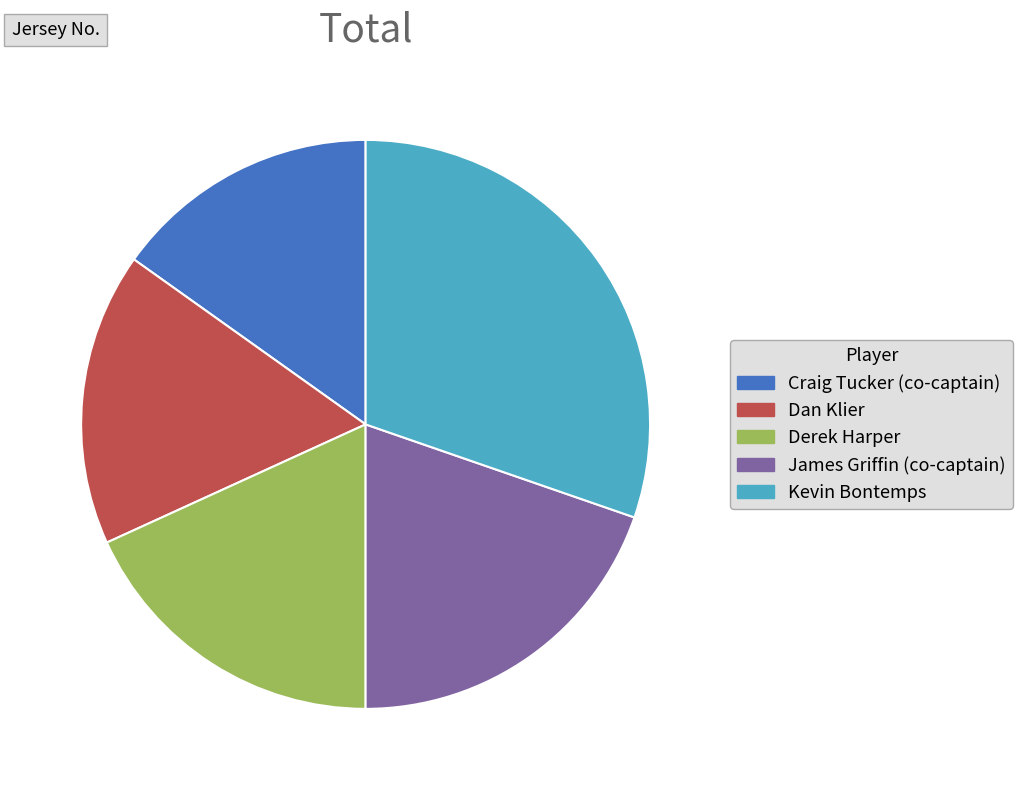

Do Derek Harper and Craig Tucker (co-captain) together represent more than half of the pie?

No